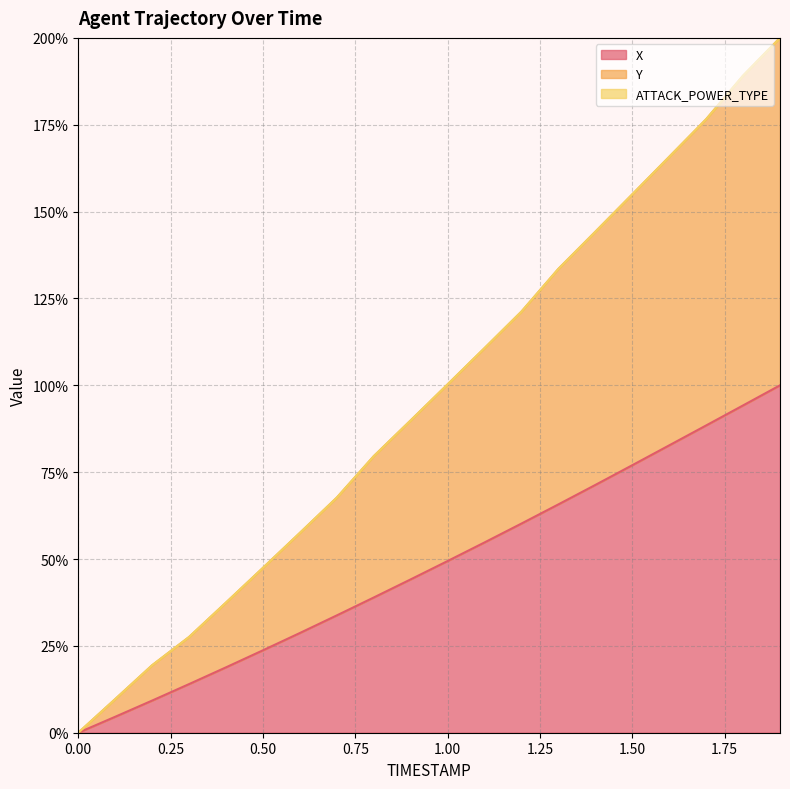

What is the average value of the X series?

48.0